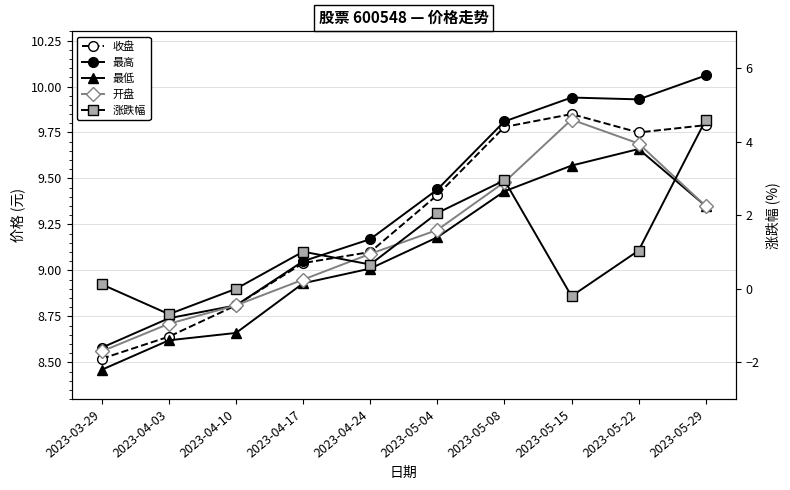

True or false: 最低 and 涨跌幅 cross at least once.

False